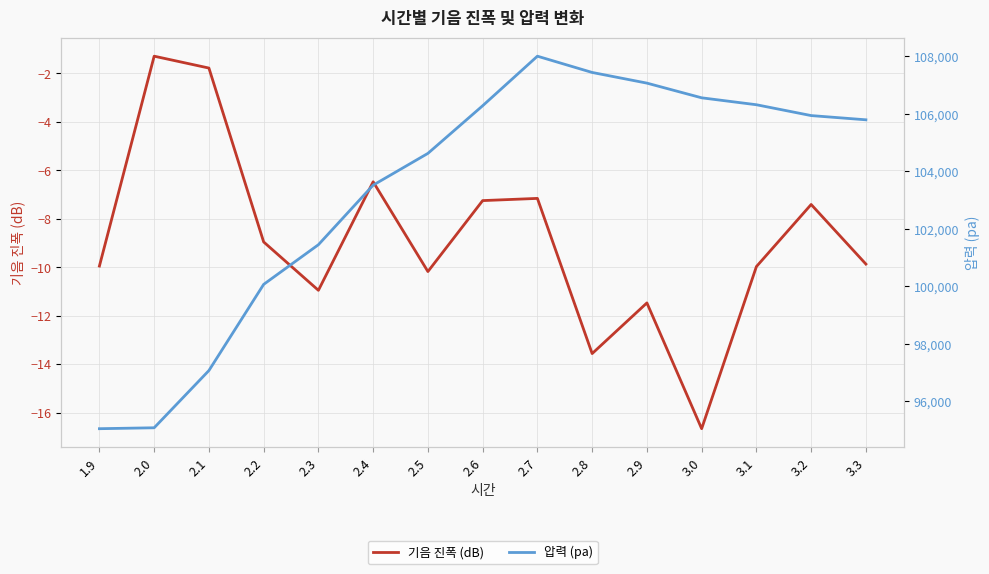

True or false: 압력 (pa) has more than 2 interior local peaks.

False